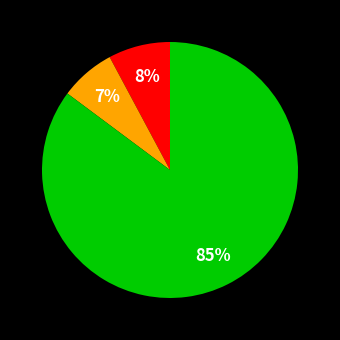

To the nearest percent, what is the average slice percentage?

33%